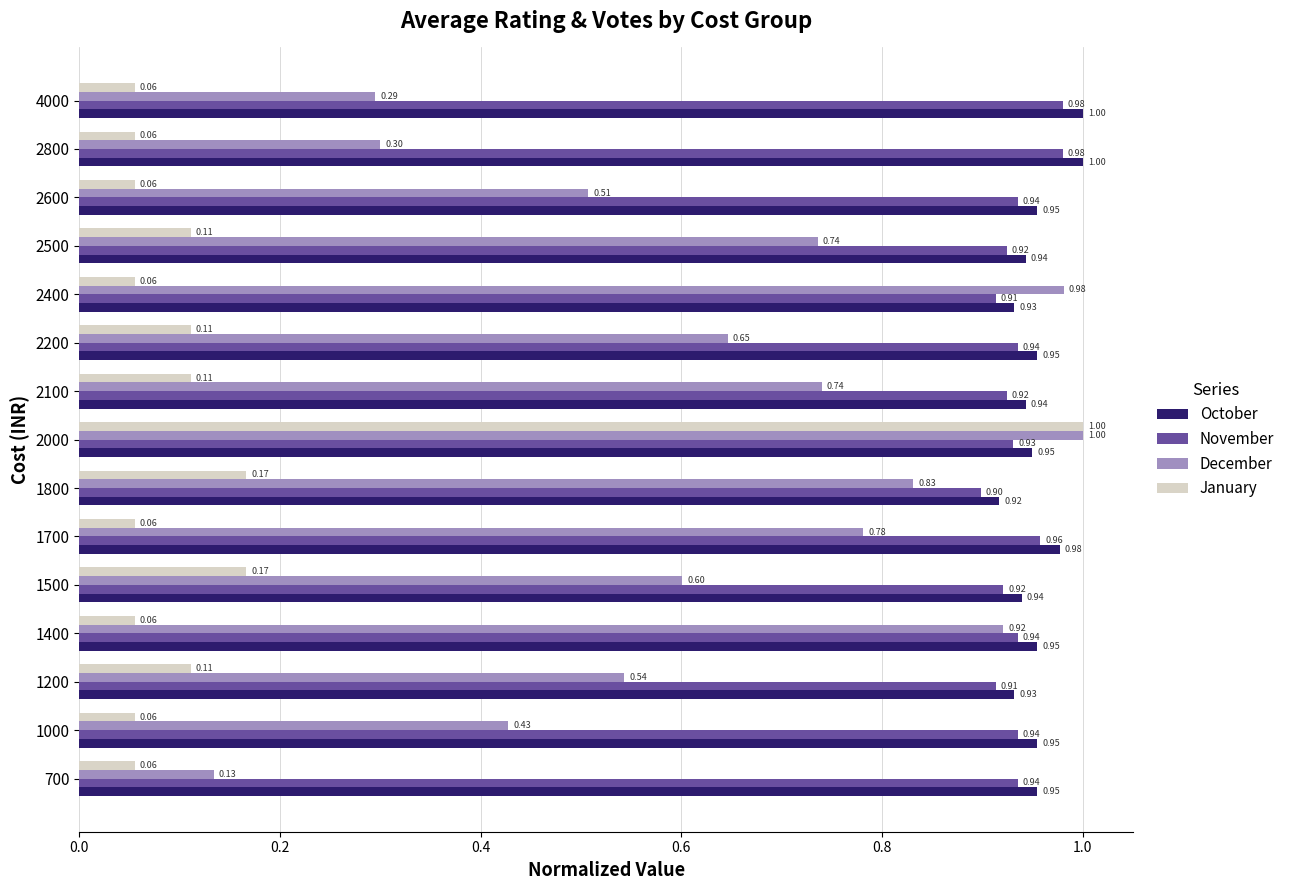

At how many categories does at least one series exceed 0?

15